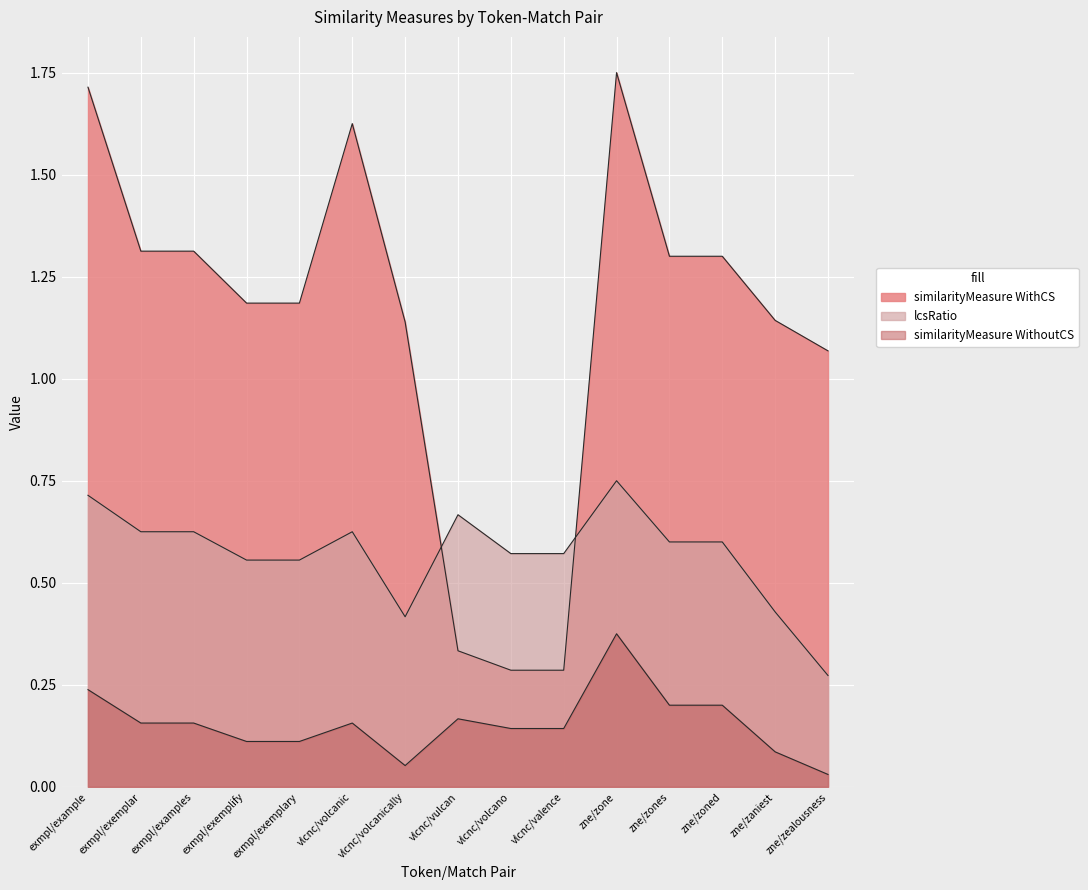

At how many categories does at least one series exceed 1?

12